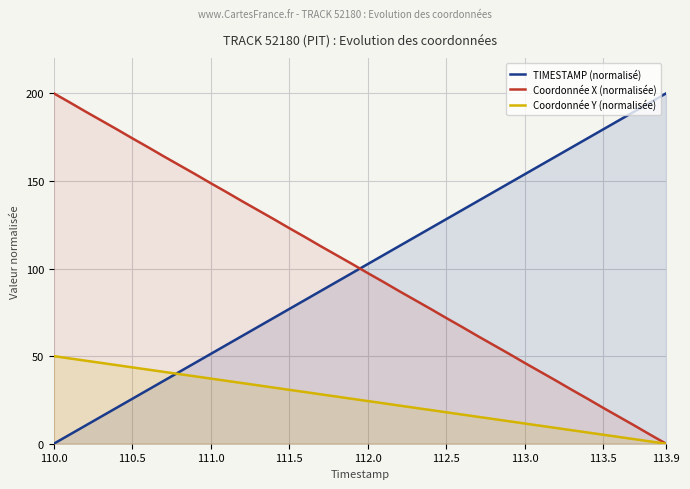

How many times do TIMESTAMP (normalisé) and Coordonnée X (normalisée) cross each other?

1